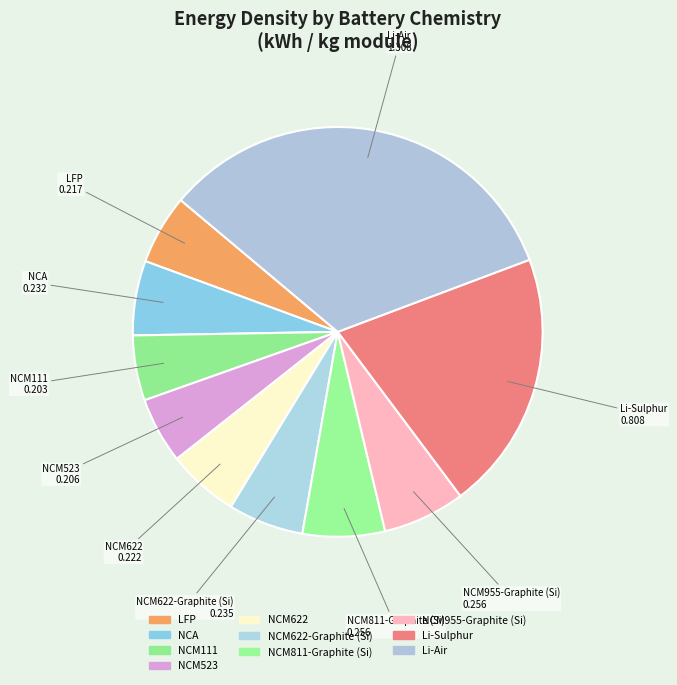

Which slice is the smallest?

NCM111